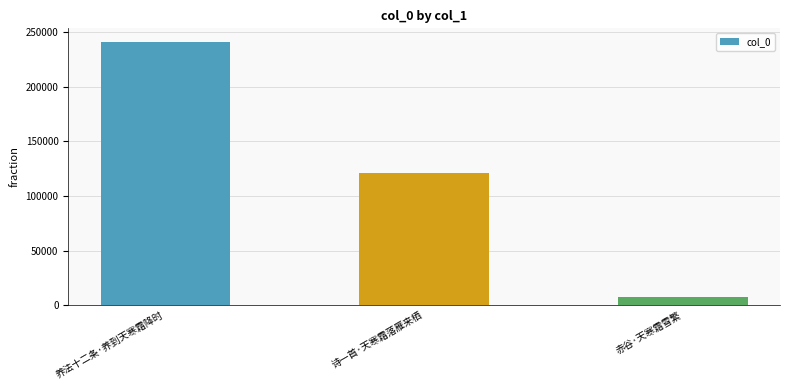

Count the values in the range 7294 to 241334.

3